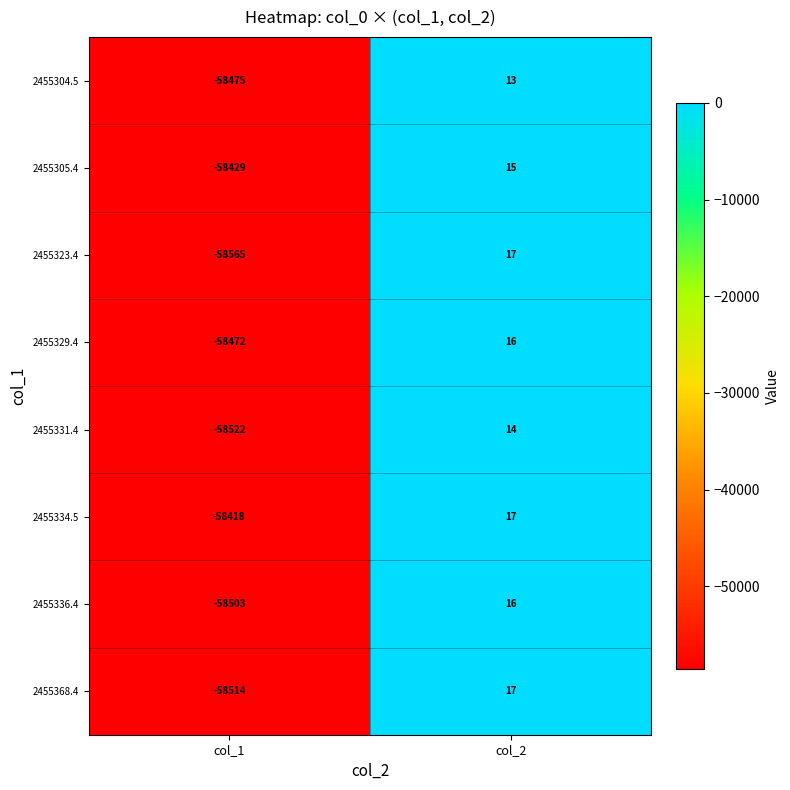

True or false: 2455304.5 has a value of 23 at col_2.

False